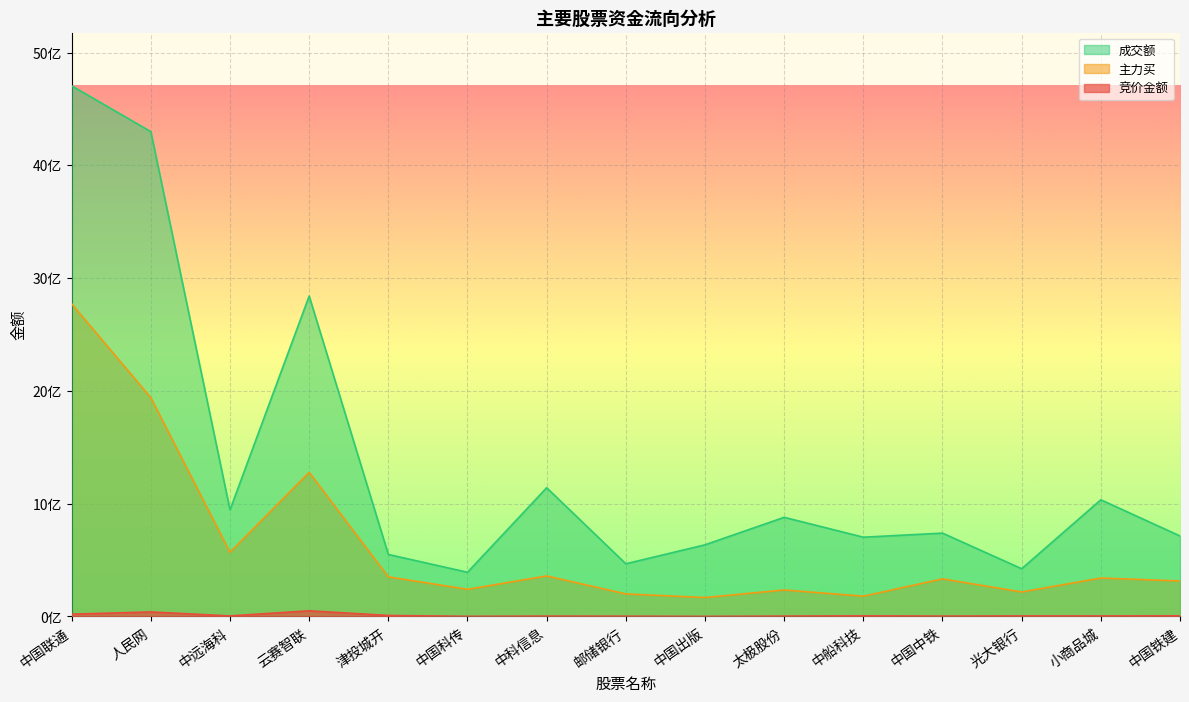

What is the greatest value displayed?

4705895479